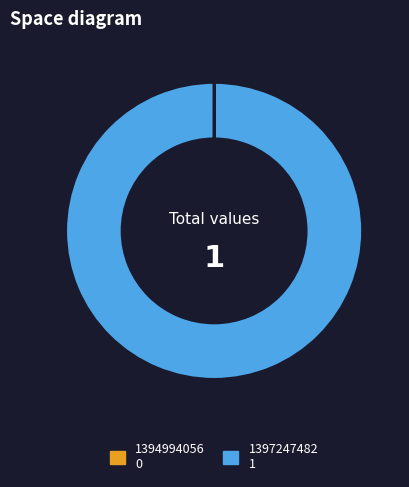

Is there a majority slice in this chart?

Yes